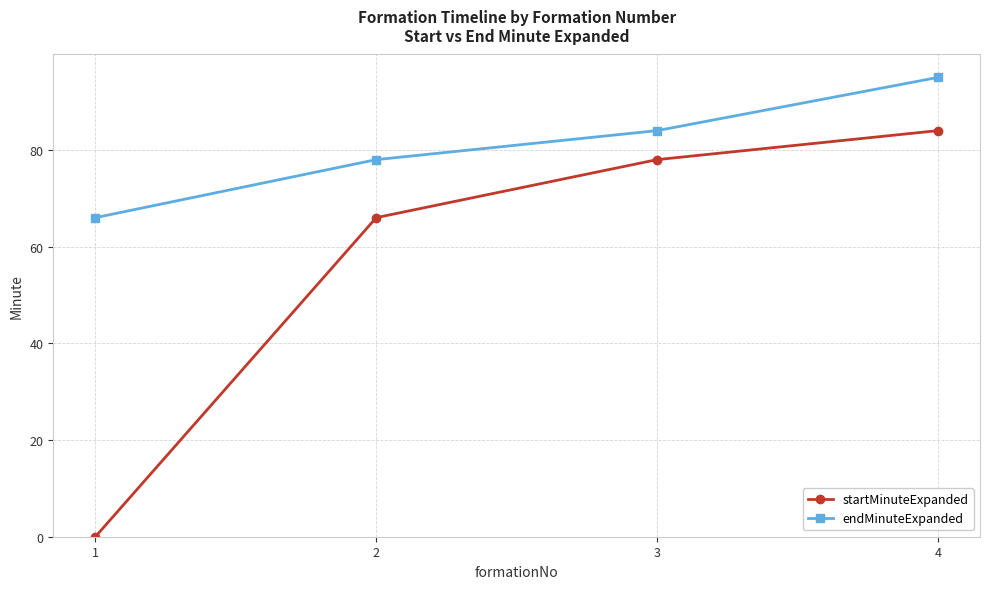

Reading right to left, what are all the values shown in this chart?

startMinuteExpanded: 84	78	66	0
endMinuteExpanded: 95	84	78	66